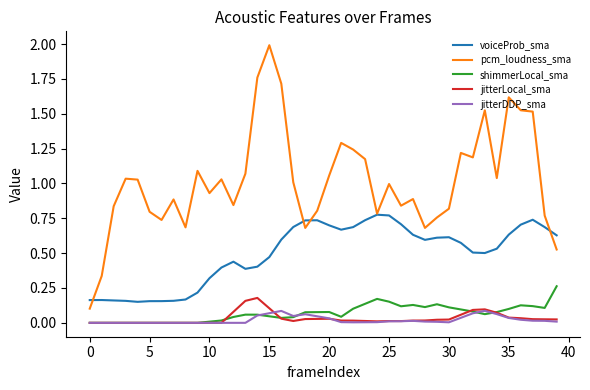

Which series has the widest spread of values?

pcm_loudness_sma